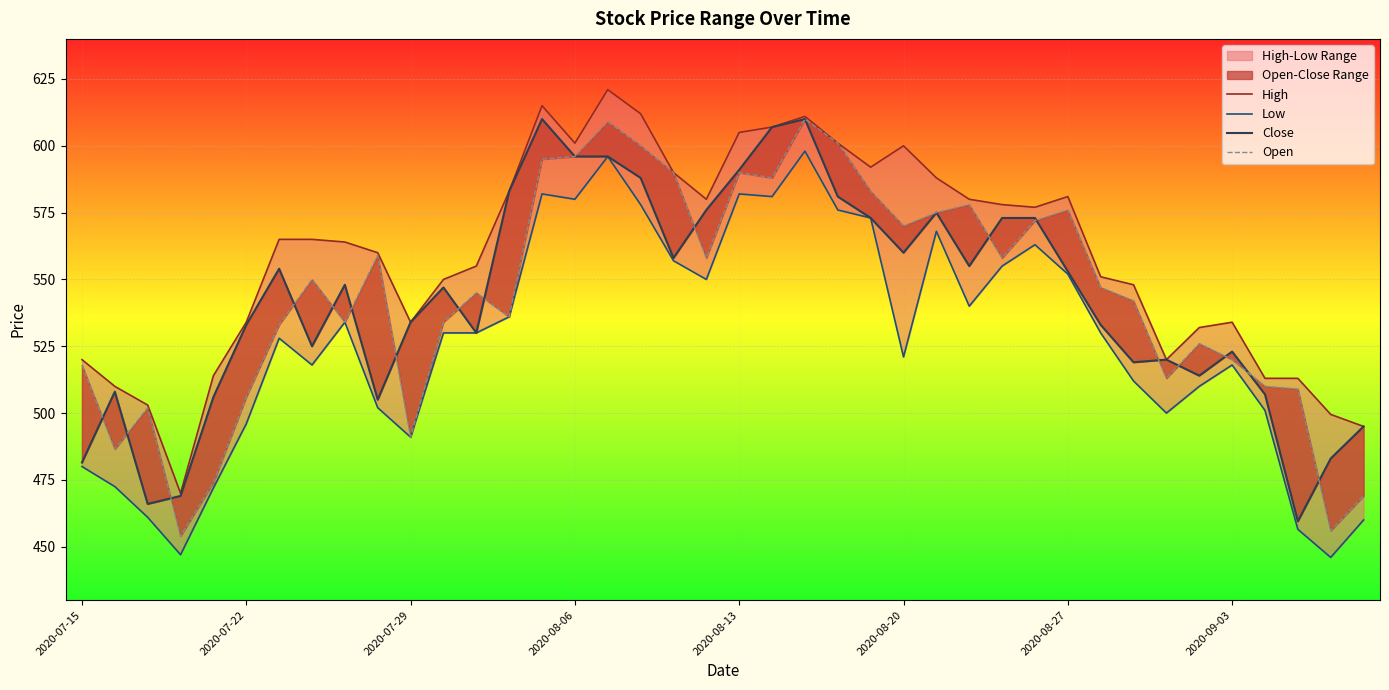

What is the difference between the Open values at 2020-07-22 and 2020-08-27?

46.5